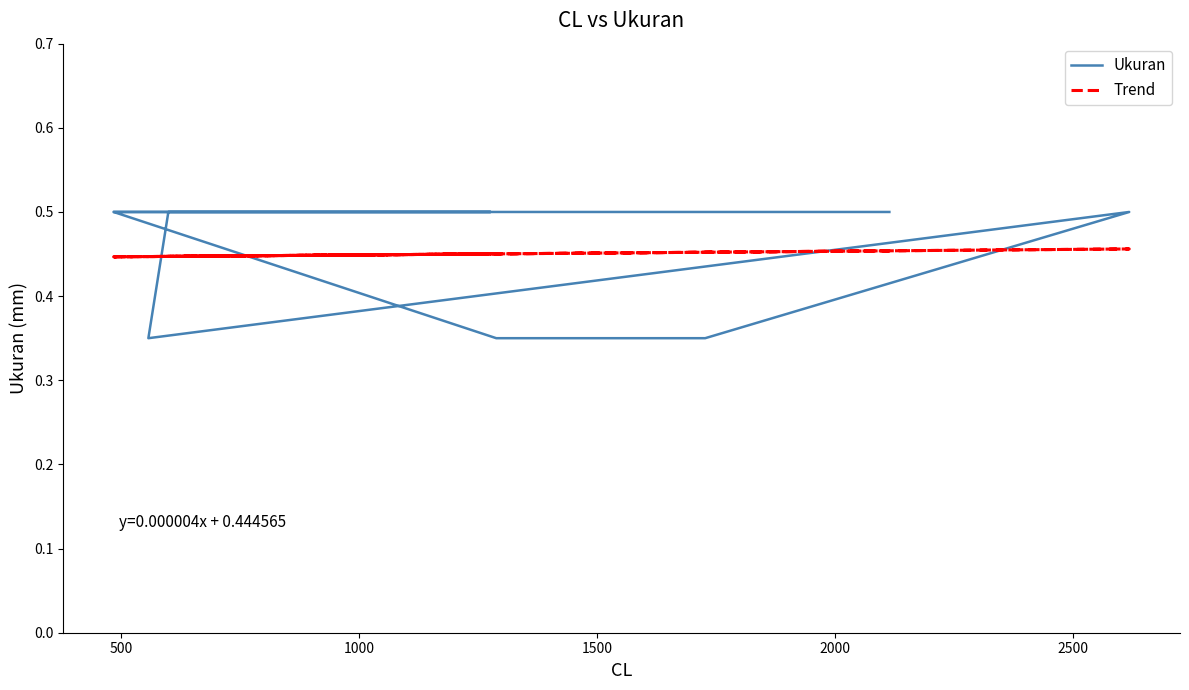

What is the sum of all Ukuran values?

8.1